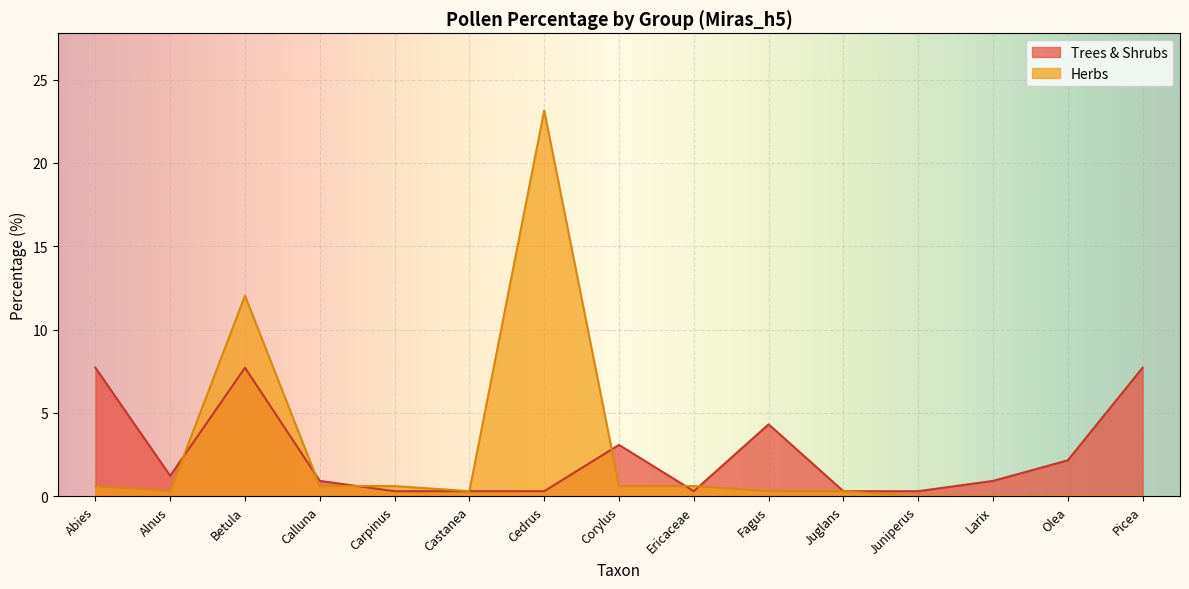

Between which two adjacent categories do Herbs and Trees & Shrubs first intersect?

Alnus and Betula